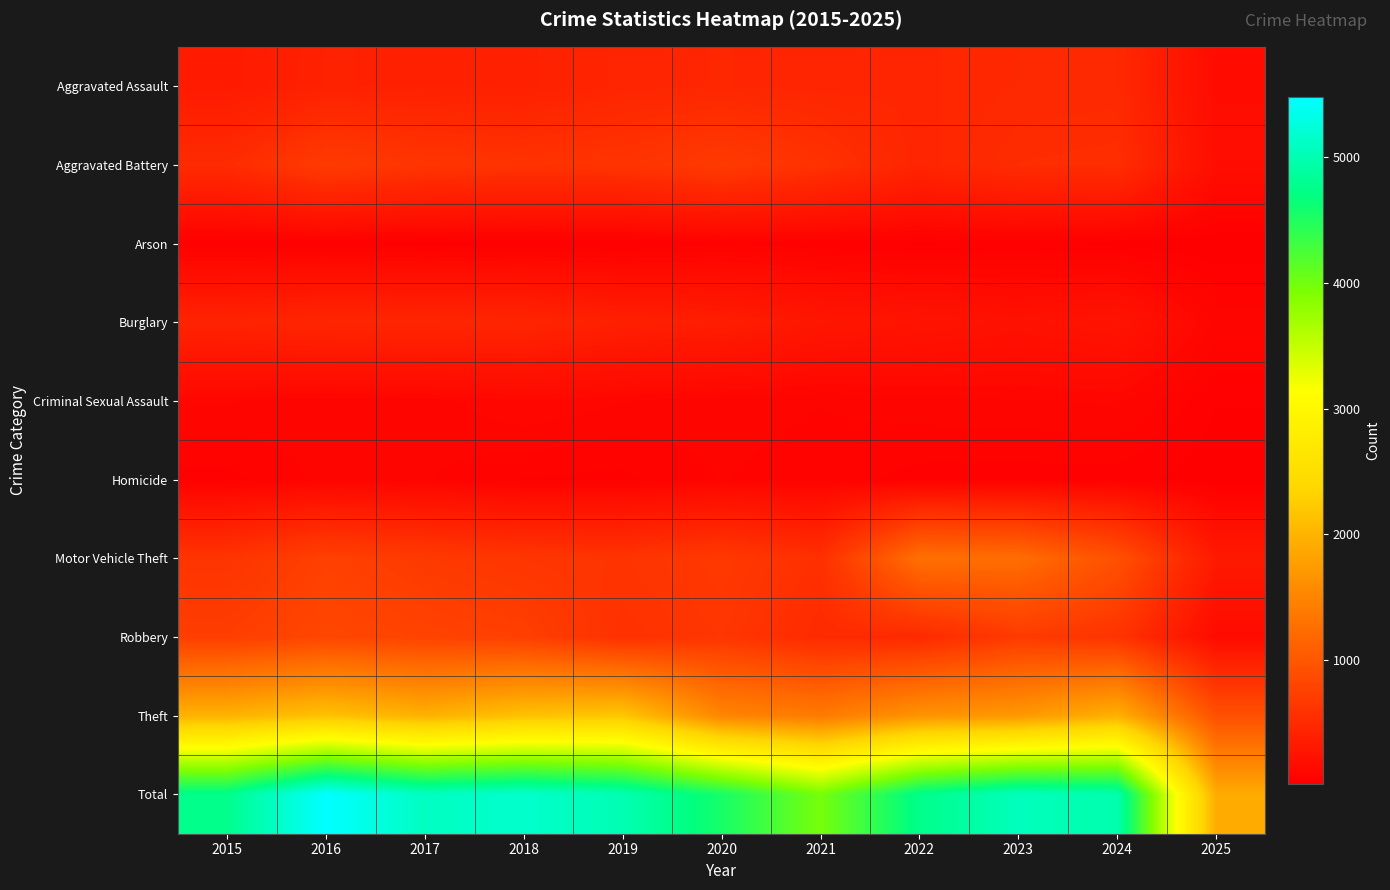

Rank the series by their maximum value, from lowest to highest.

Arson, Homicide, Criminal Sexual Assault, Burglary, Aggravated Assault, Aggravated Battery, Robbery, Motor Vehicle Theft, Theft, Total